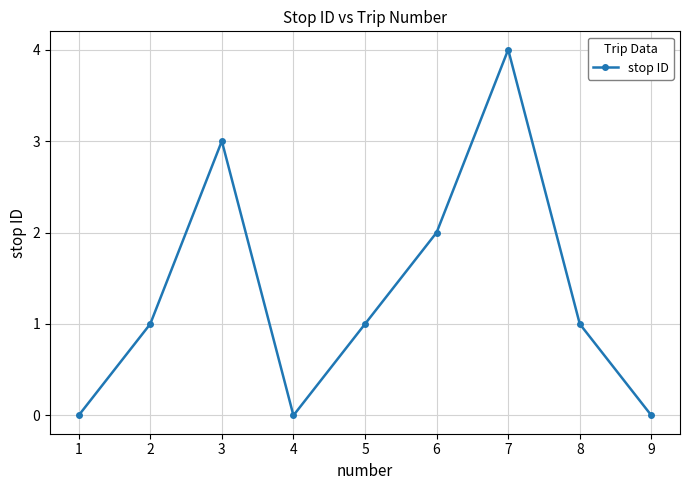

Does the chart display data point markers on the line(s)?

Yes